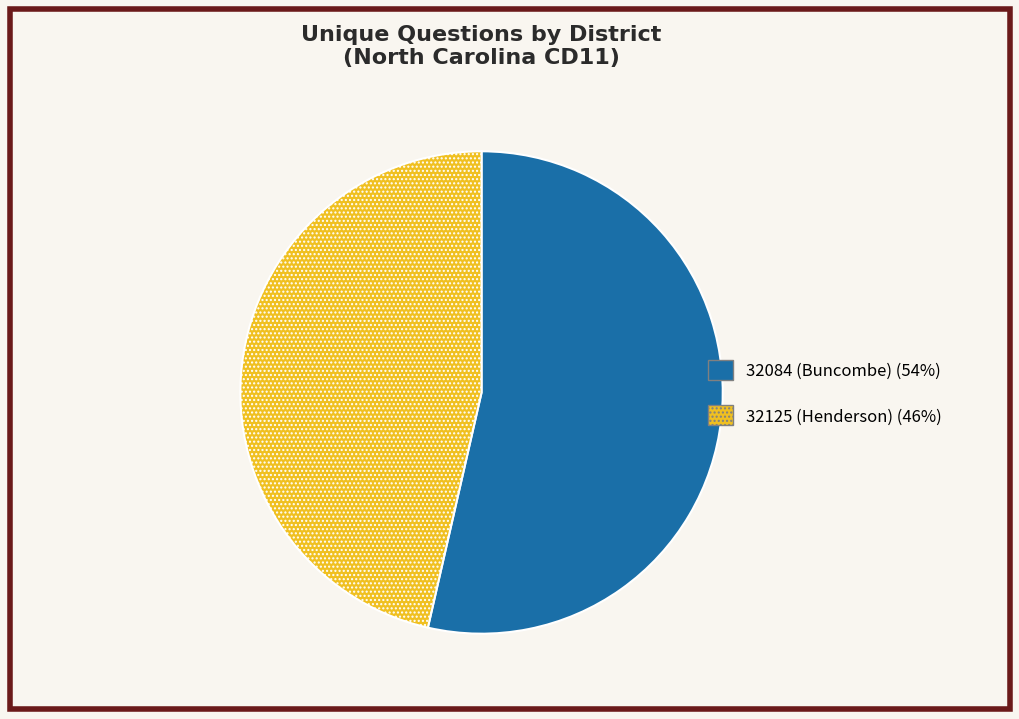

The 32084 (Buncombe) slice represents 41% of the pie. True or false?

False